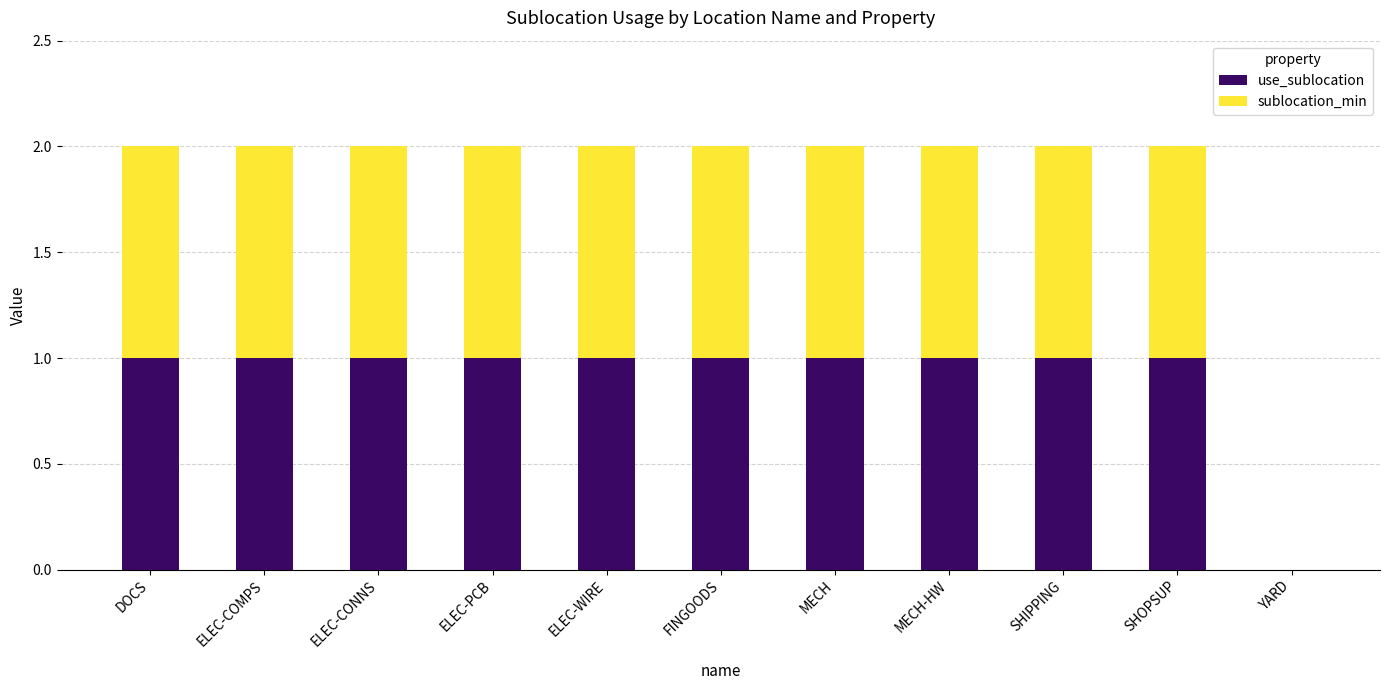

Reading left to right, what are the values for use_sublocation?

DOCS=1	ELEC-COMPS=1	ELEC-CONNS=1	ELEC-PCB=1	ELEC-WIRE=1	FINGOODS=1	MECH=1	MECH-HW=1	SHIPPING=1	SHOPSUP=1	YARD=0